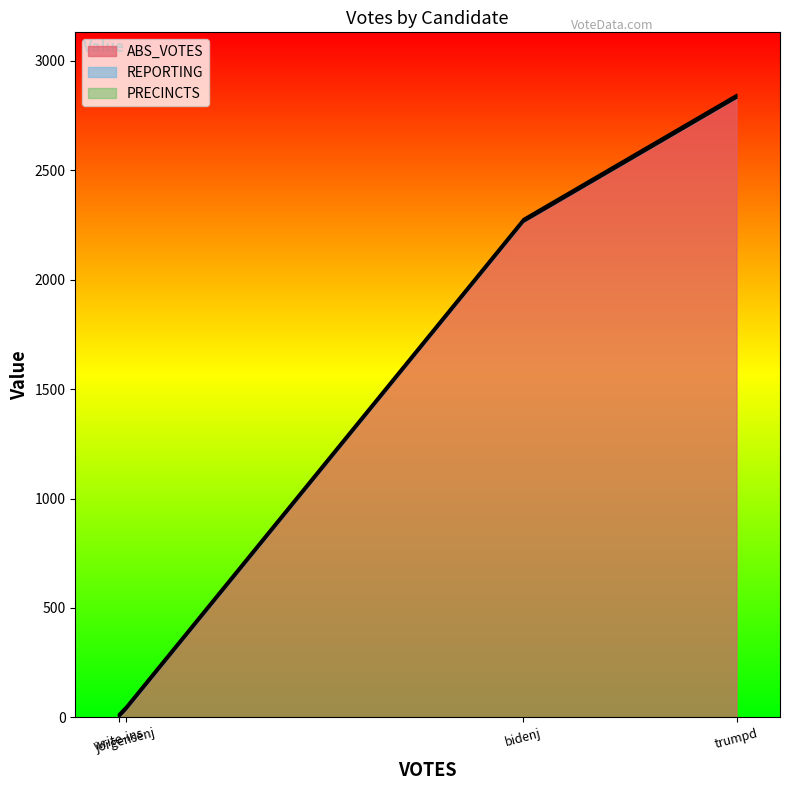

The PRECINCTS series shows 10 at bidenj. True or false?

False